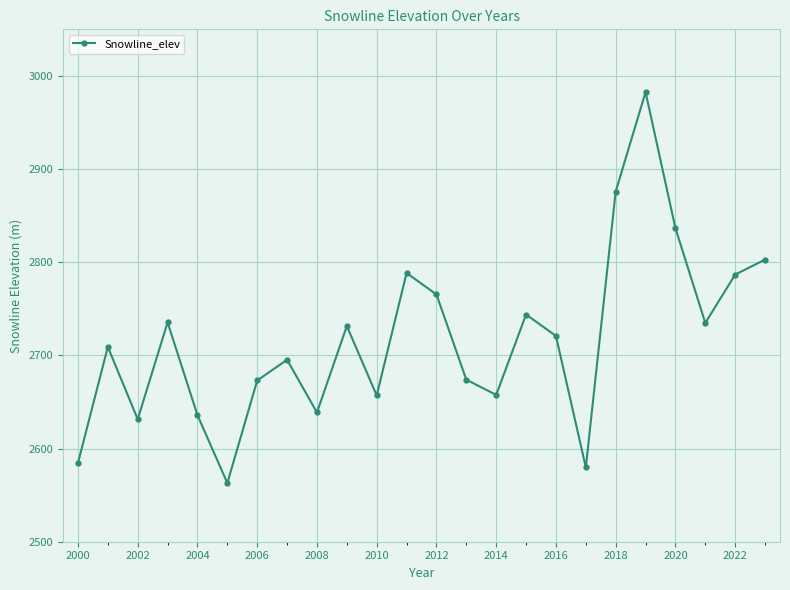

What is the average value?

2716.8